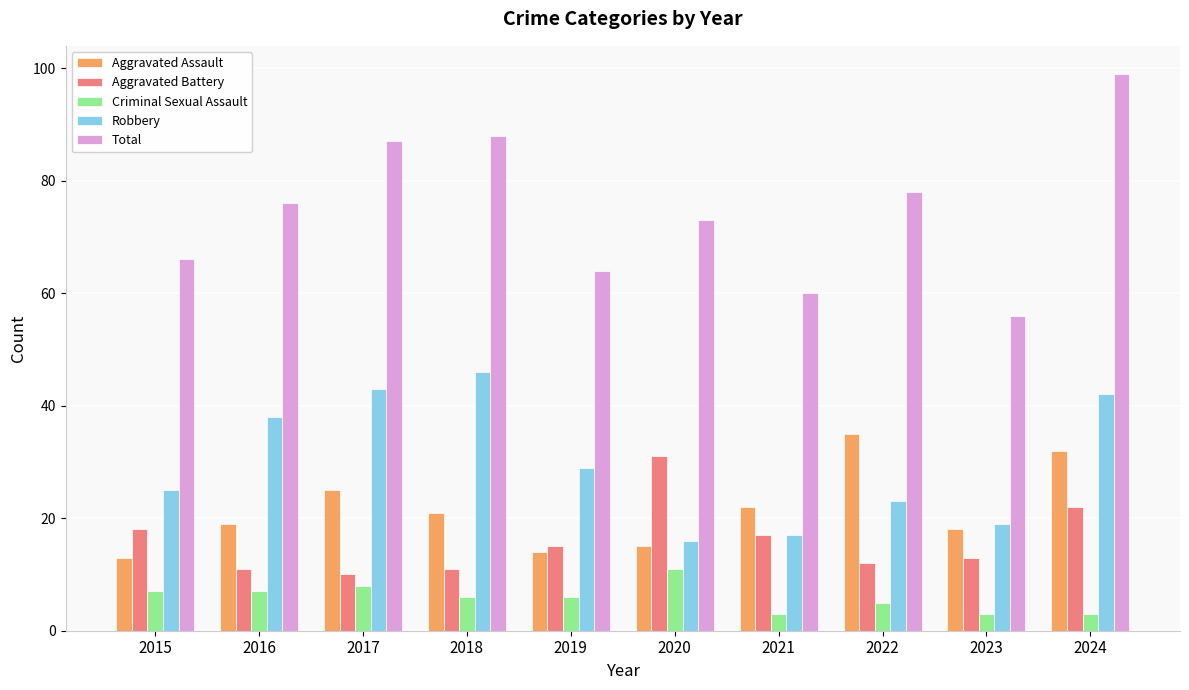

What is the total value across all series at 2020?

146